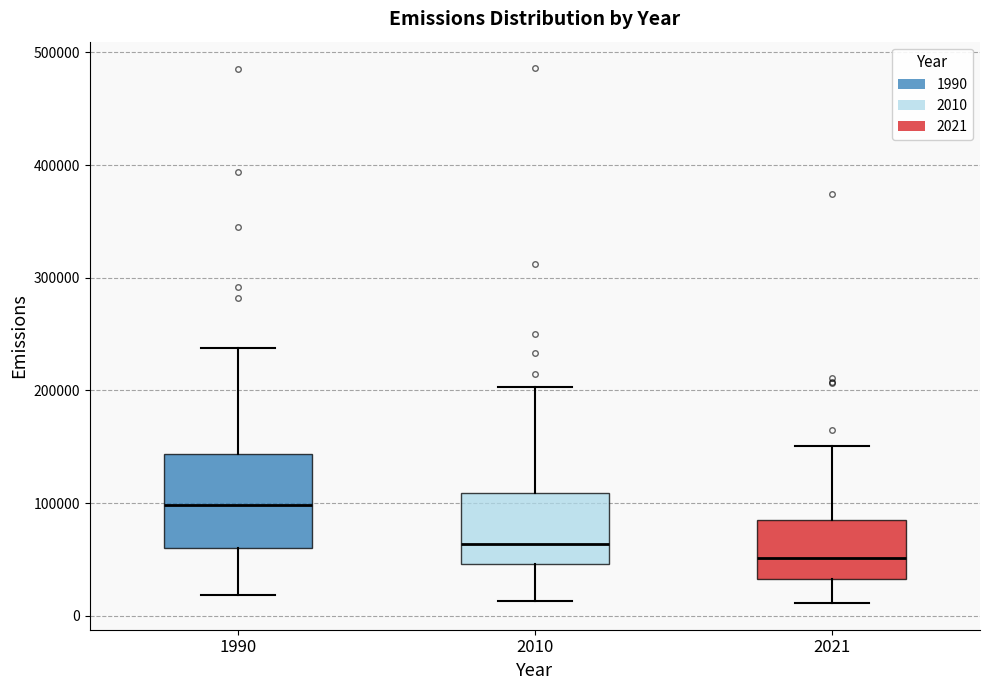

Which box's median line is the lowest?

2021